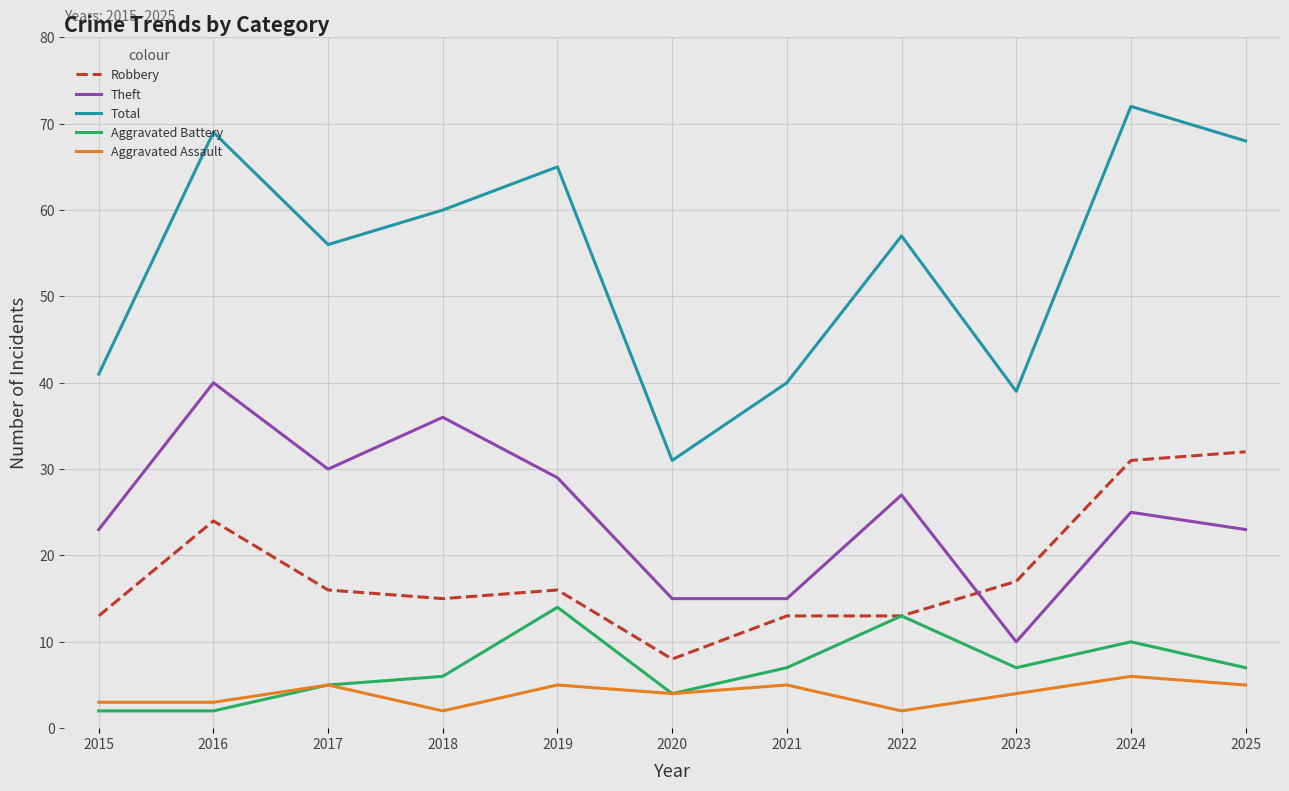

Which category has the lowest value in the Robbery series?

2020